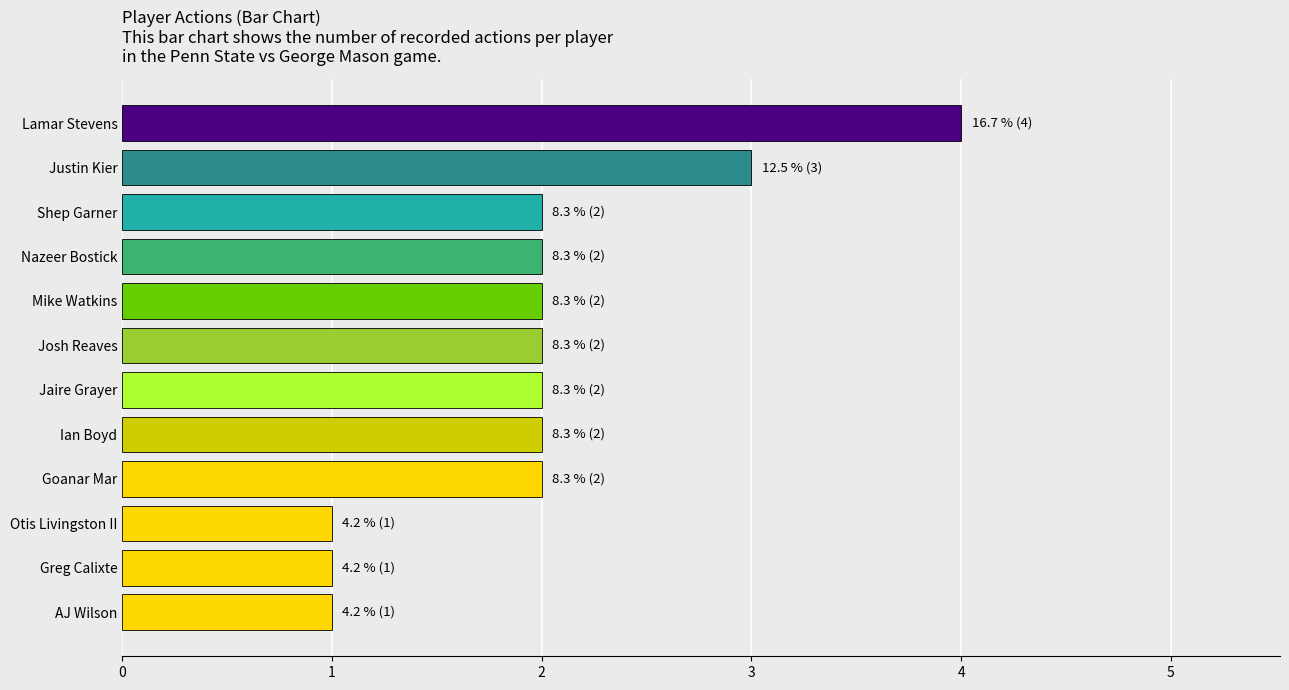

What is the maximum value shown in the chart?

4